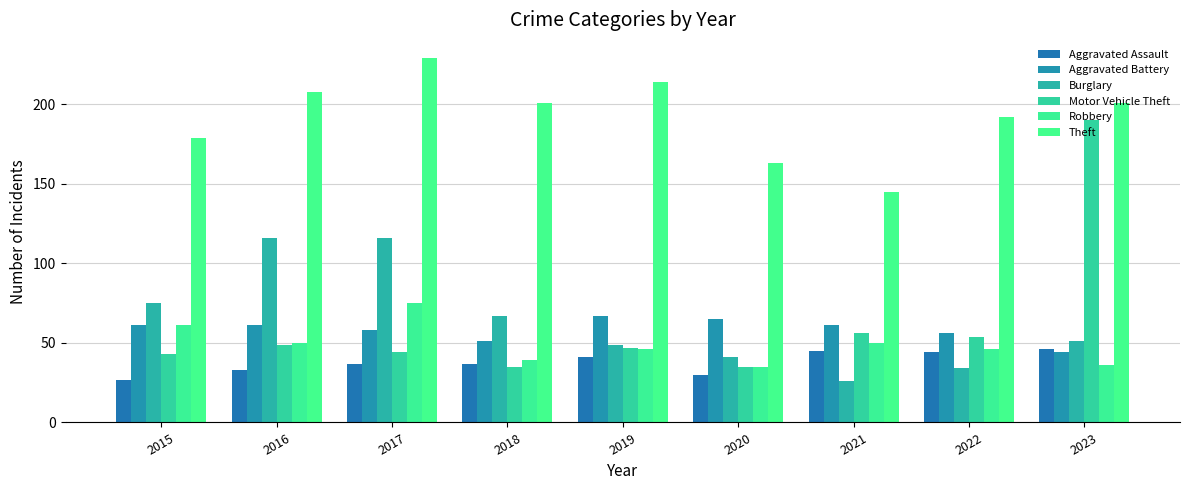

Which series changed the most between 2018 and 2019?

Burglary